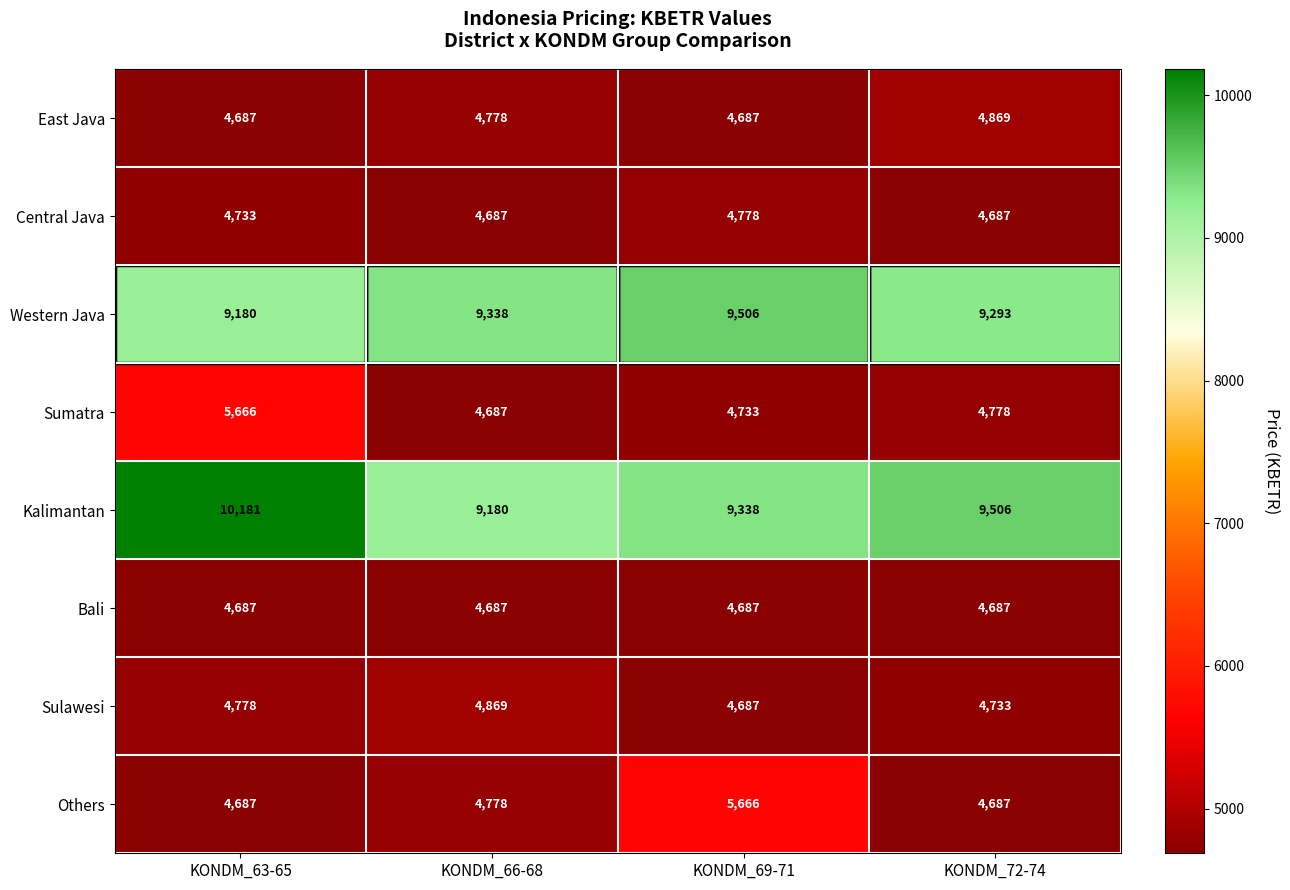

The value of Bali at KONDM_69-71 is 1122. True or false?

False